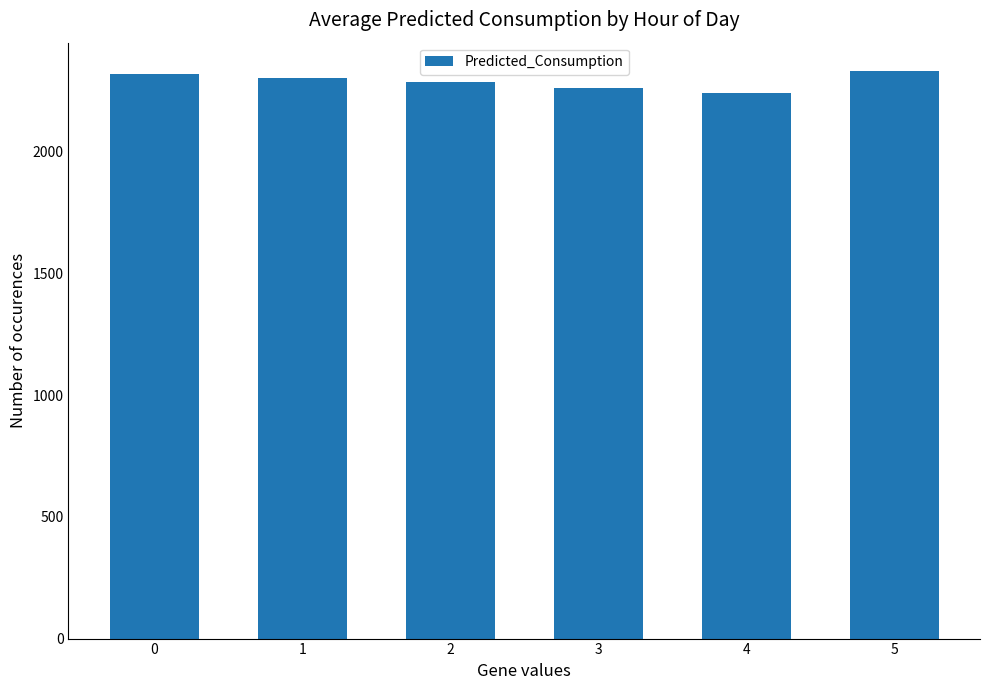

What is the change in value from 3 to 5?

+69.4